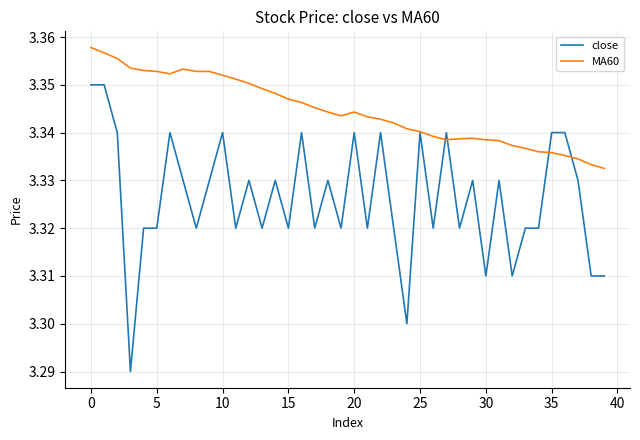

Rank the series by their average value, from highest to lowest.

MA60, close